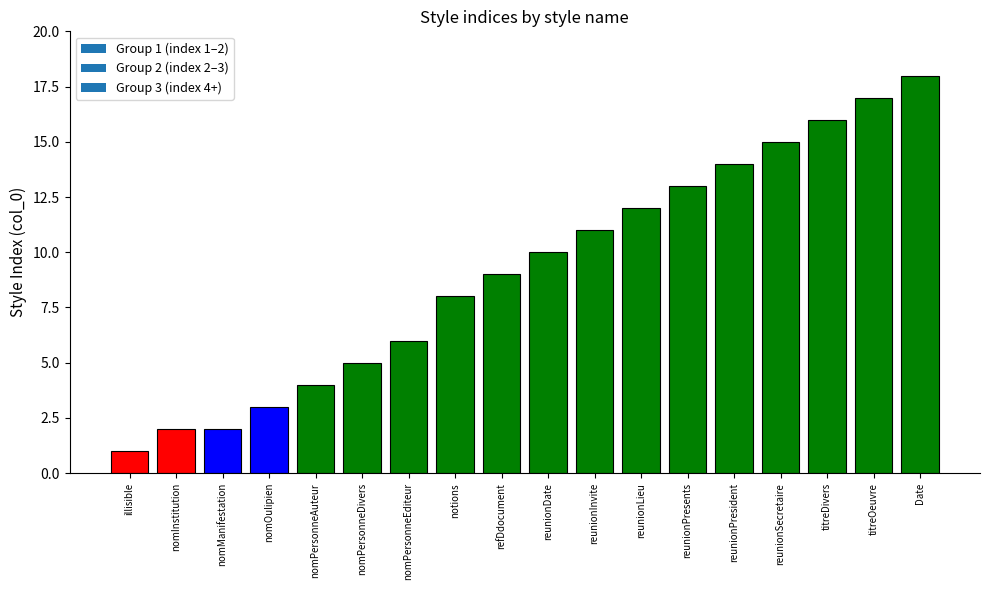

At which category does the chart reach its peak across all series?

Date